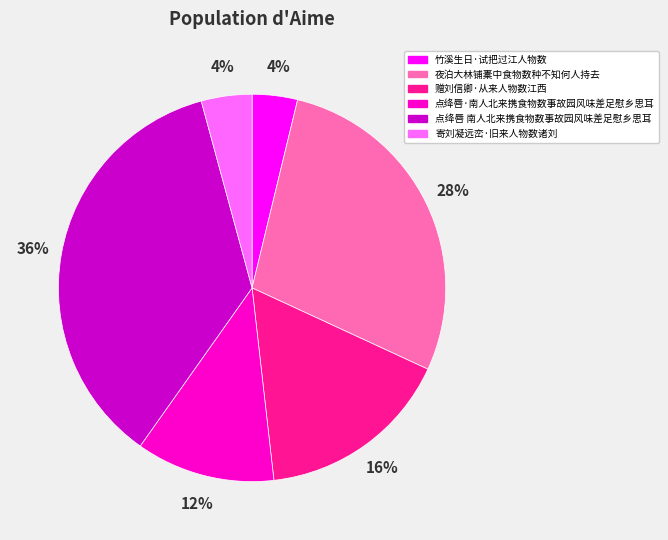

To the nearest percent, what is the combined percentage of 点绛唇 南人北来携食物数事故园风味差足慰乡思耳 and 寄刘凝远峦·旧来人物数诸刘?

40%